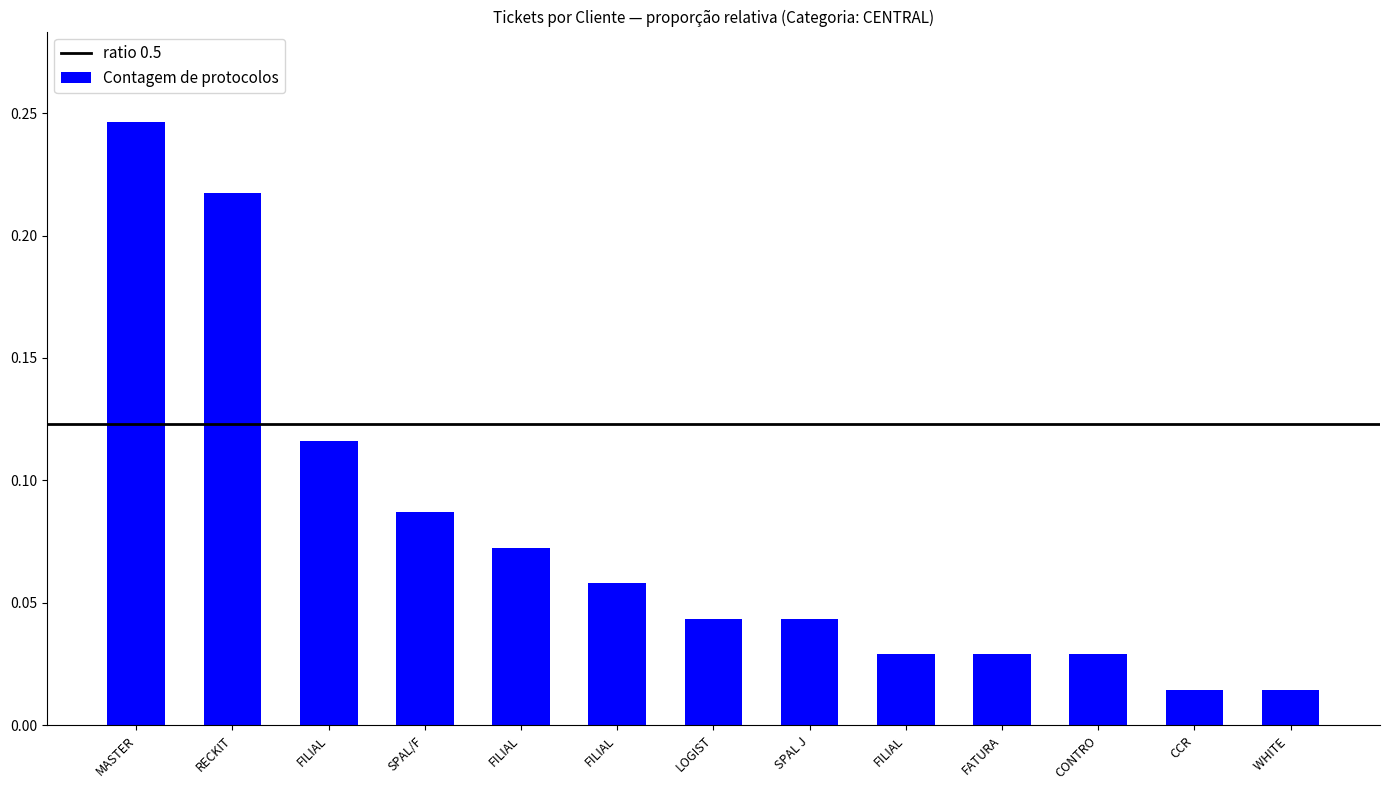

Reading left to right, list all the values displayed in this chart.

MASTER=0.2	RECKIT=0.2	FILIAL=0.1	SPAL/F=0.1	FILIAL=0.1	FILIAL=0.1	LOGIST=0.0	SPAL J=0.0	FILIAL=0.0	FATURA=0.0	CONTRO=0.0	CCR=0.0	WHITE =0.0